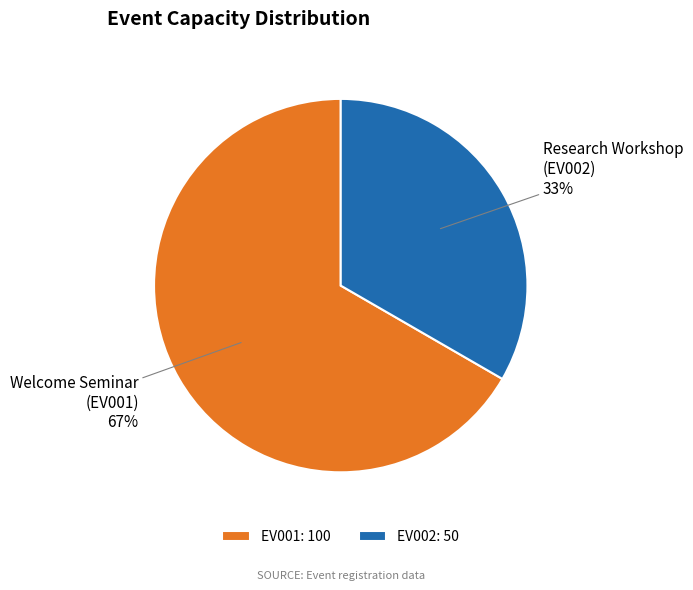

What is the ratio of the value at EV001 to the value at EV002?

2.0